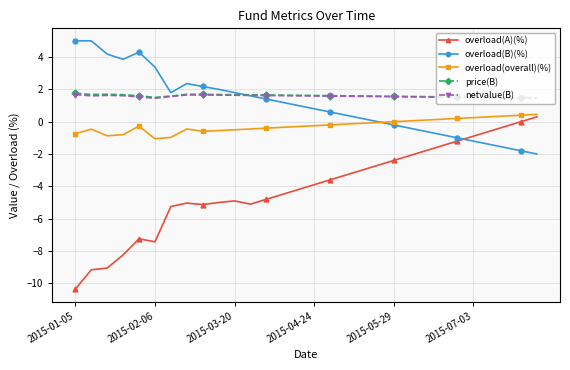

What is the value of the netvalue(B) point at the 6th from the left?

1.5